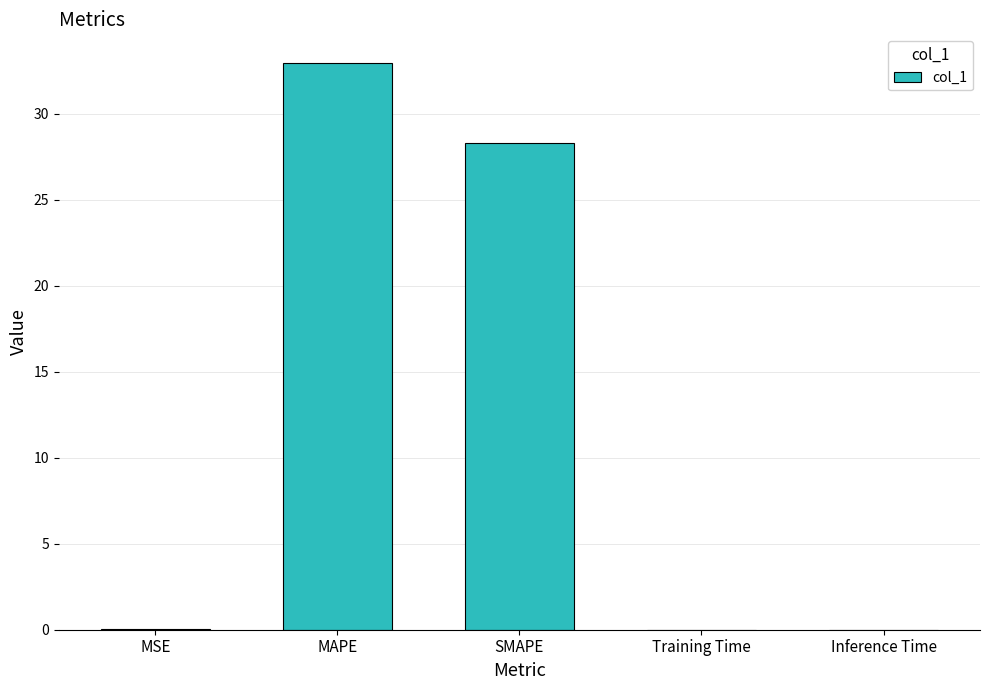

What is the sum of all values?

61.3